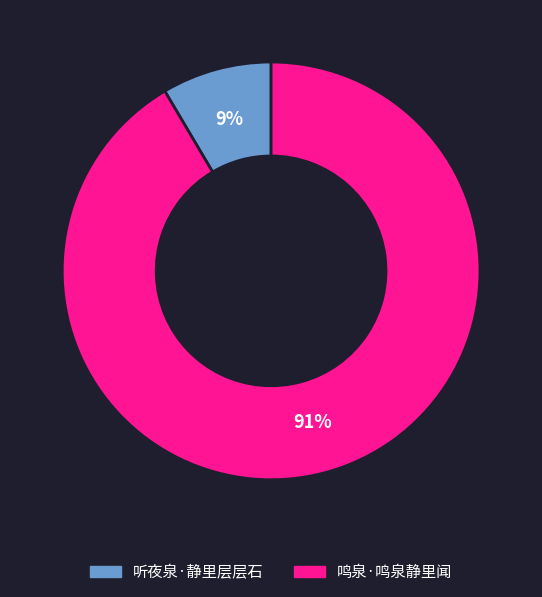

Is the sum of 听夜泉·静里层层石 and 鸣泉·鸣泉静里闻 greater than half?

Yes